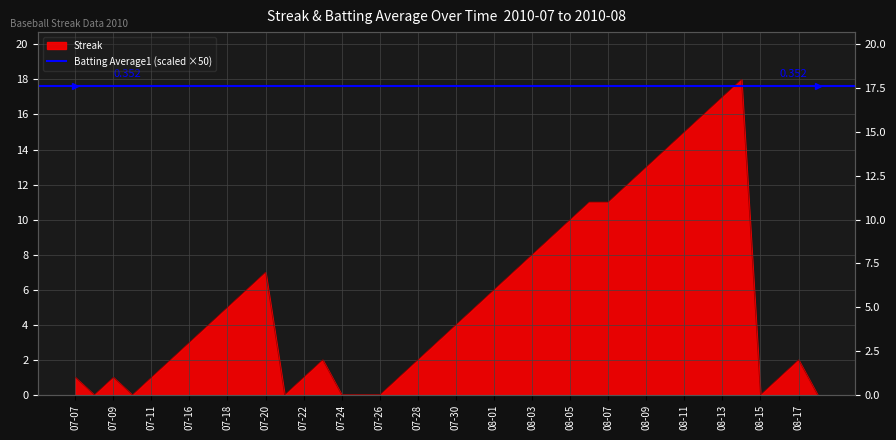

What is the average value?

5